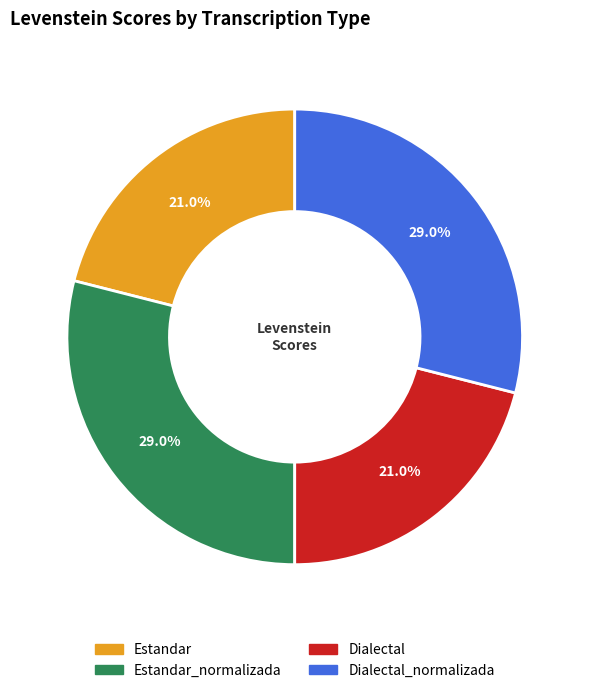

Is there a majority slice in this chart?

No